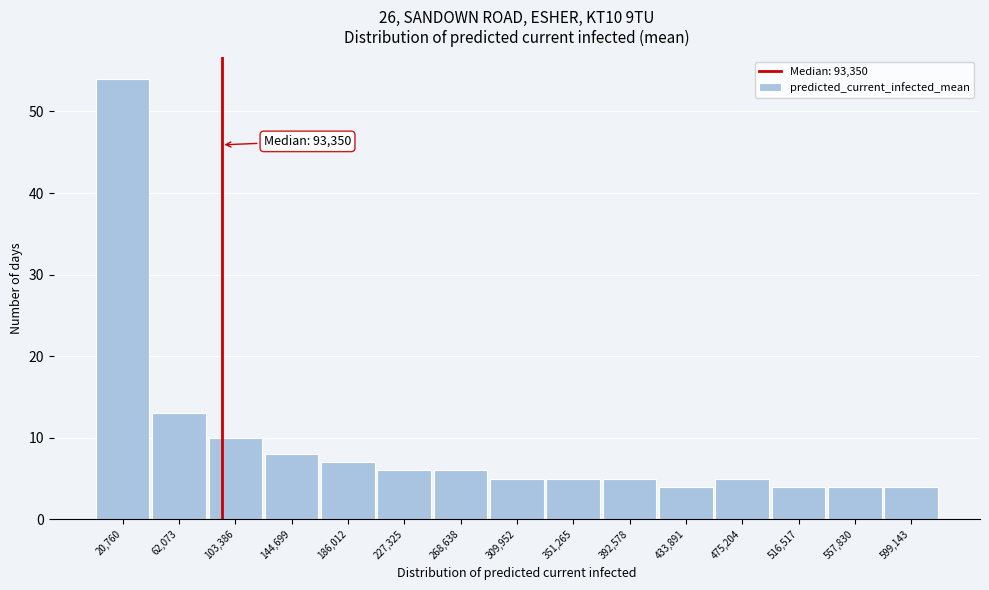

Which range on the x-axis has the tallest bar?

0 to 40000